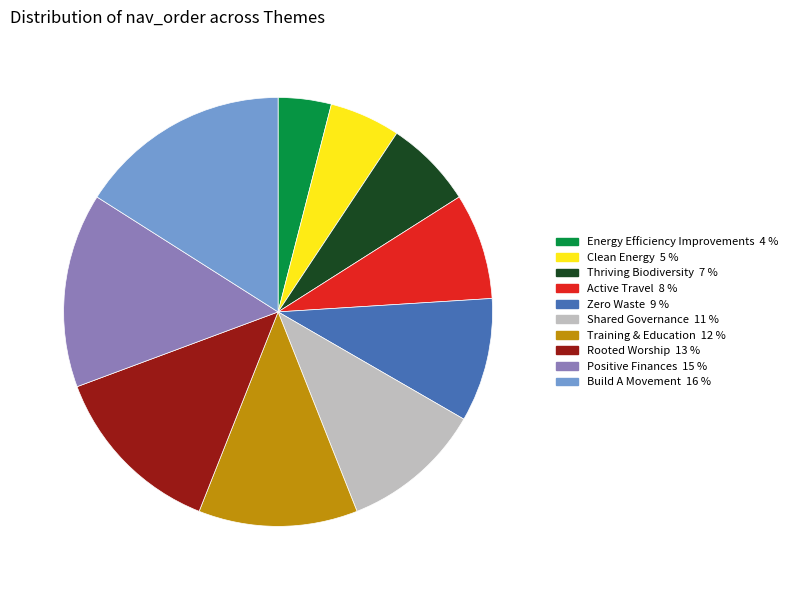

Approximately how many times larger is the value at Rooted Worship compared to Build A Movement?

0.8